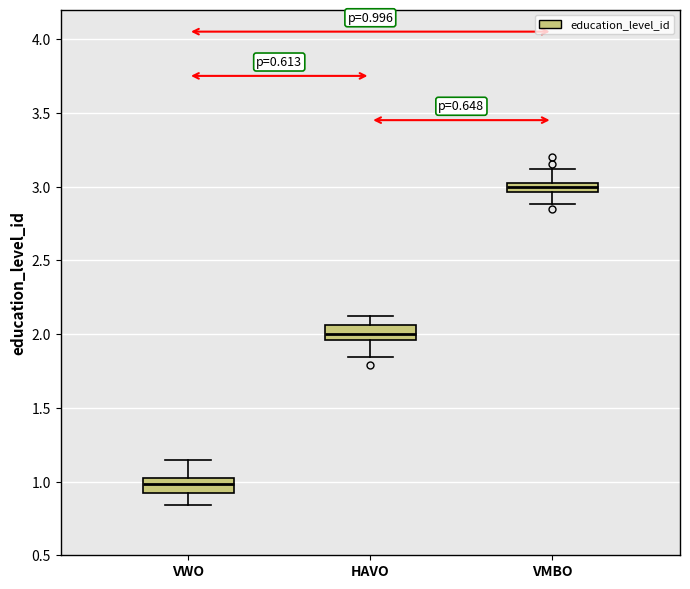

Which box has the lowest median line?

VWO